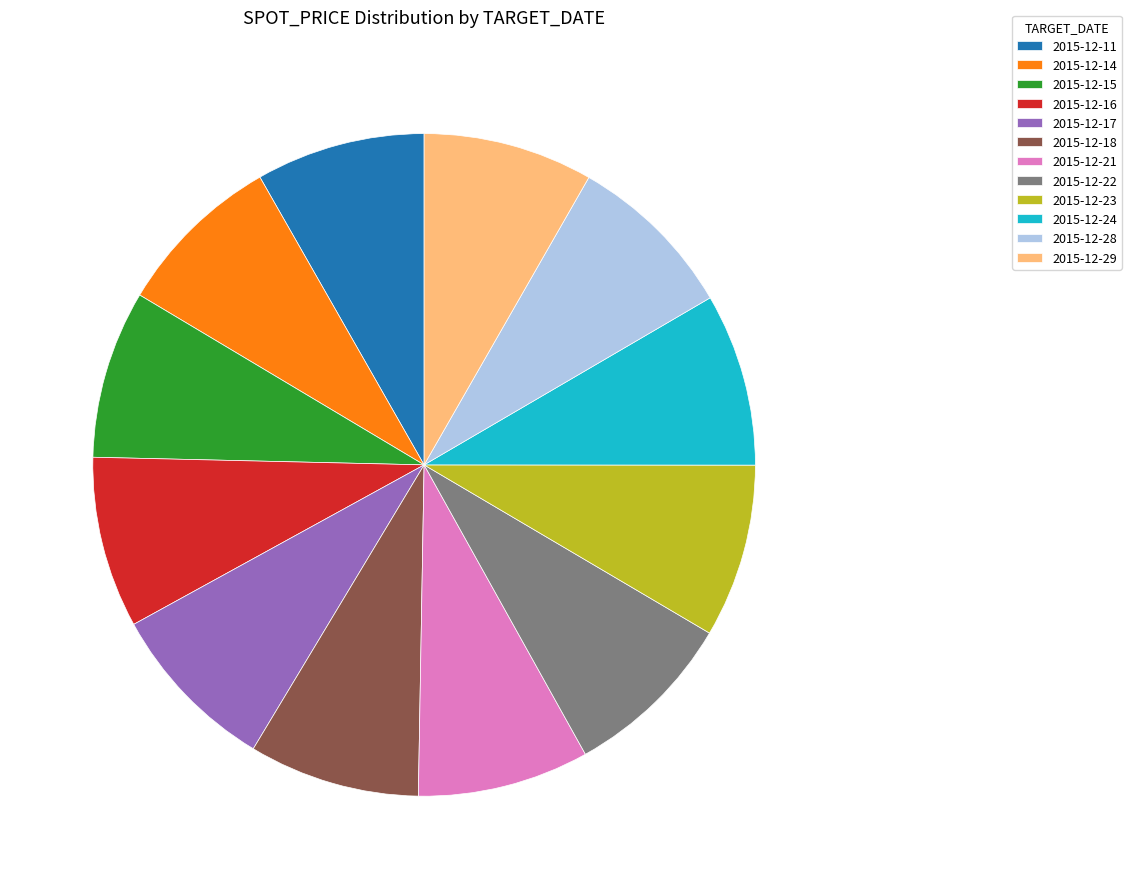

Do 2015-12-15 and 2015-12-22 together represent more than half of the pie?

No